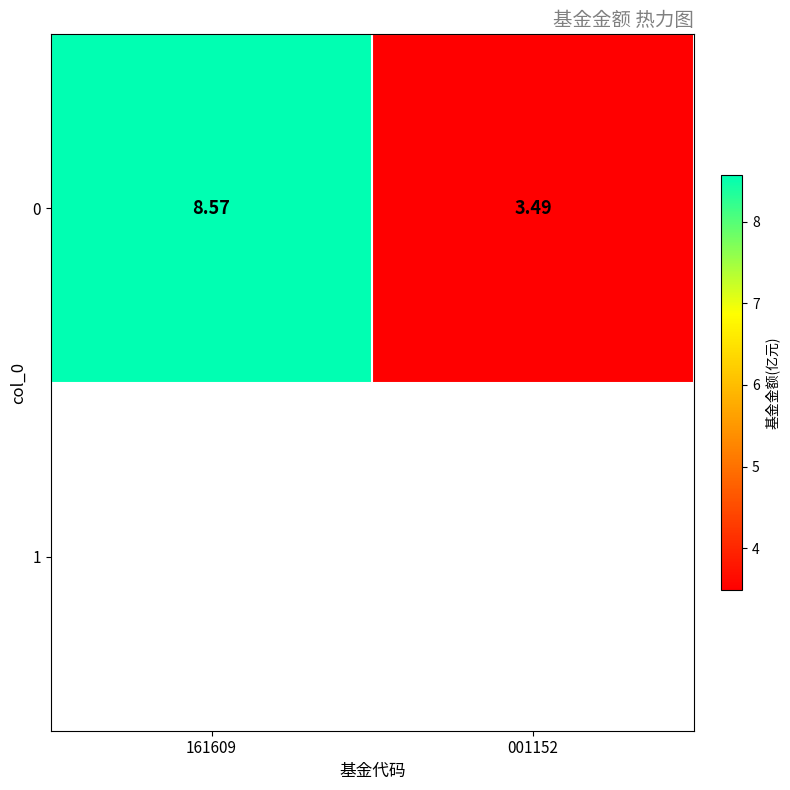

What is the change in value from 161609 to 001152?

-5.1